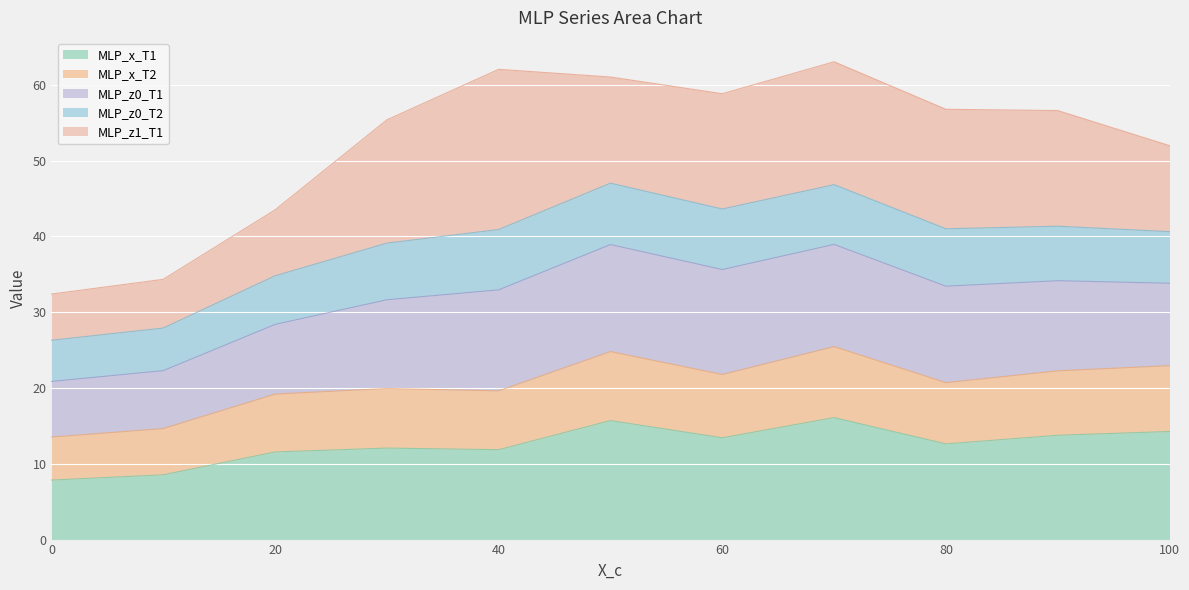

True or false: MLP_z0_T2 and MLP_z1_T1 cross at least once.

False